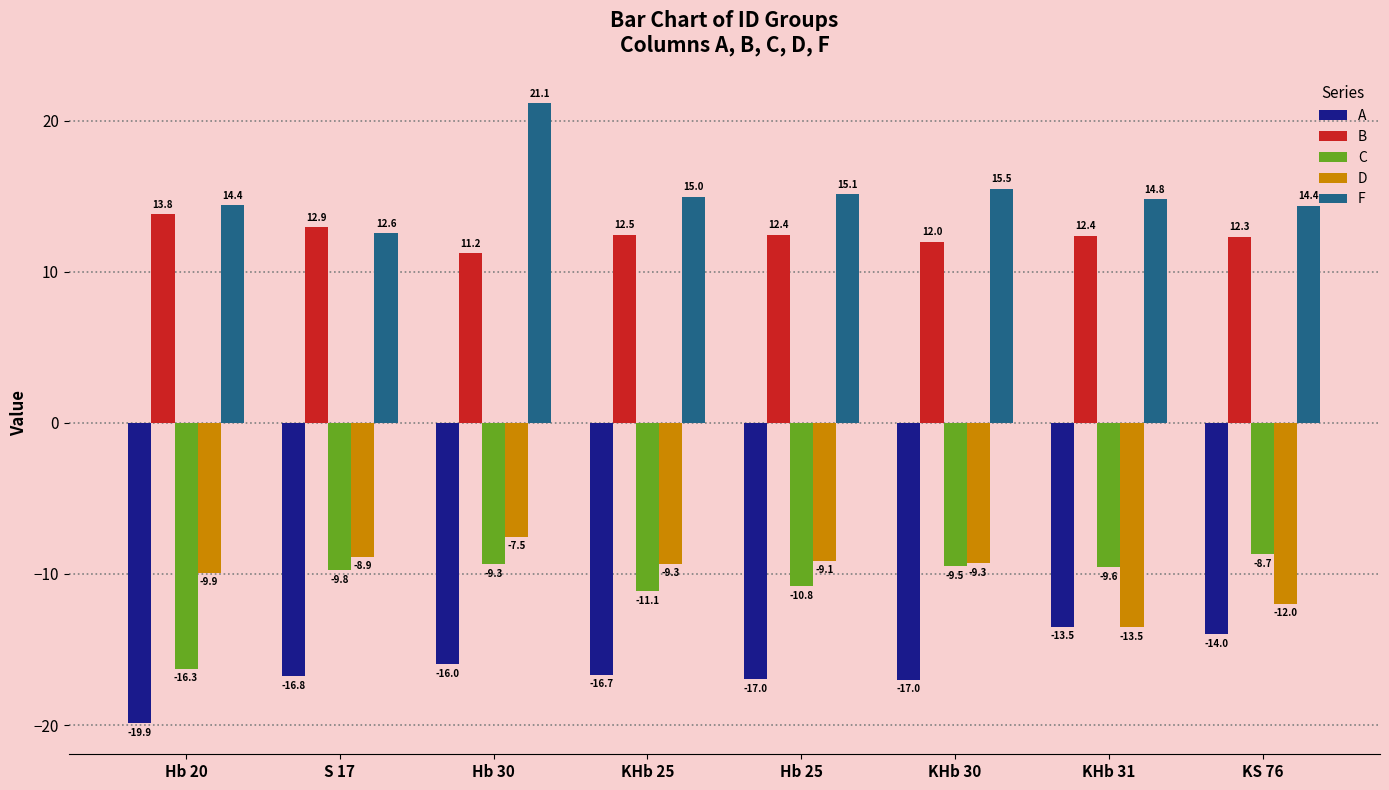

What is the total value across all series at KHb 31?

-9.4